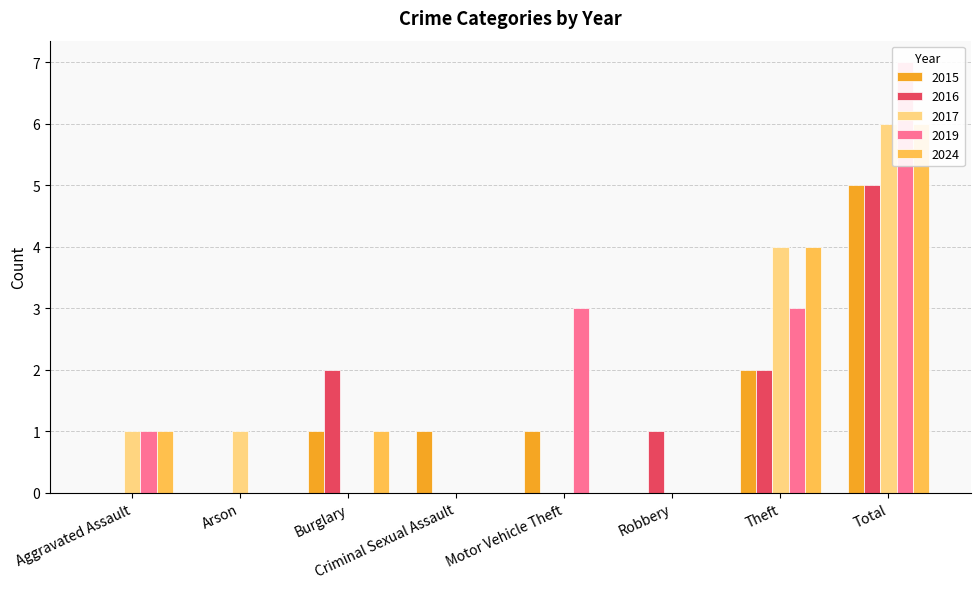

Which series has the largest range (max minus min)?

2019